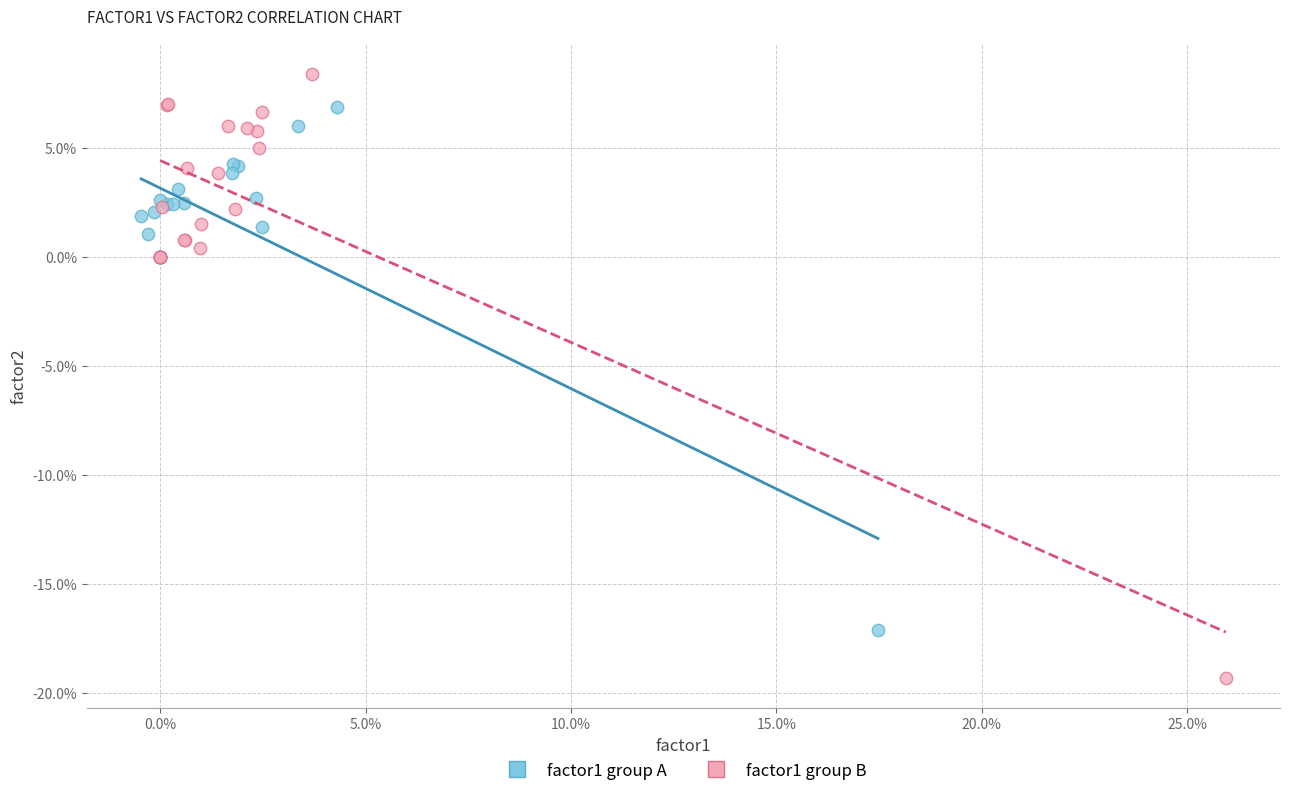

What are all the series names shown in the legend?

factor1 group A, factor1 group B